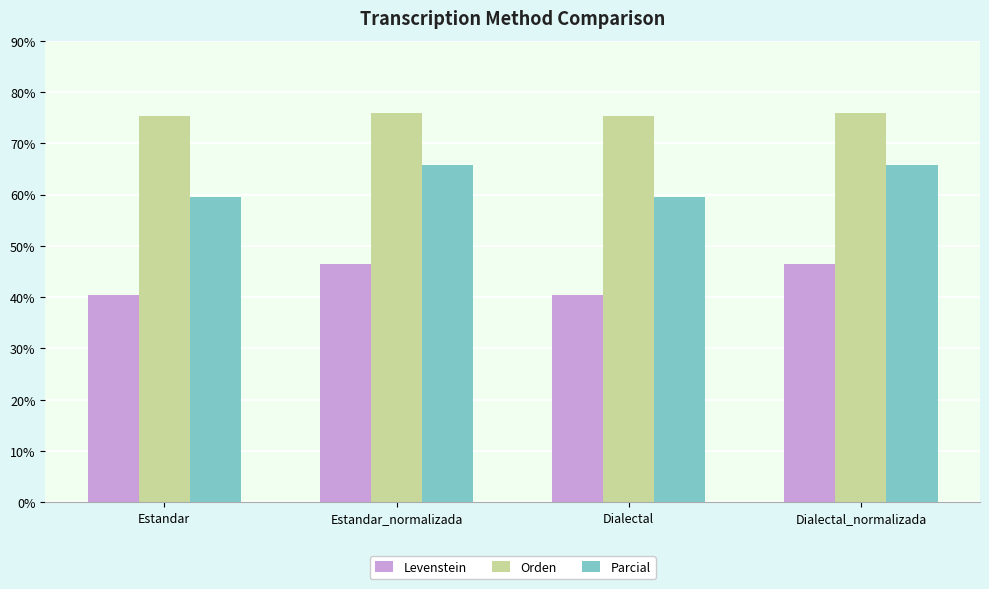

Which series has the largest total across all categories?

Orden